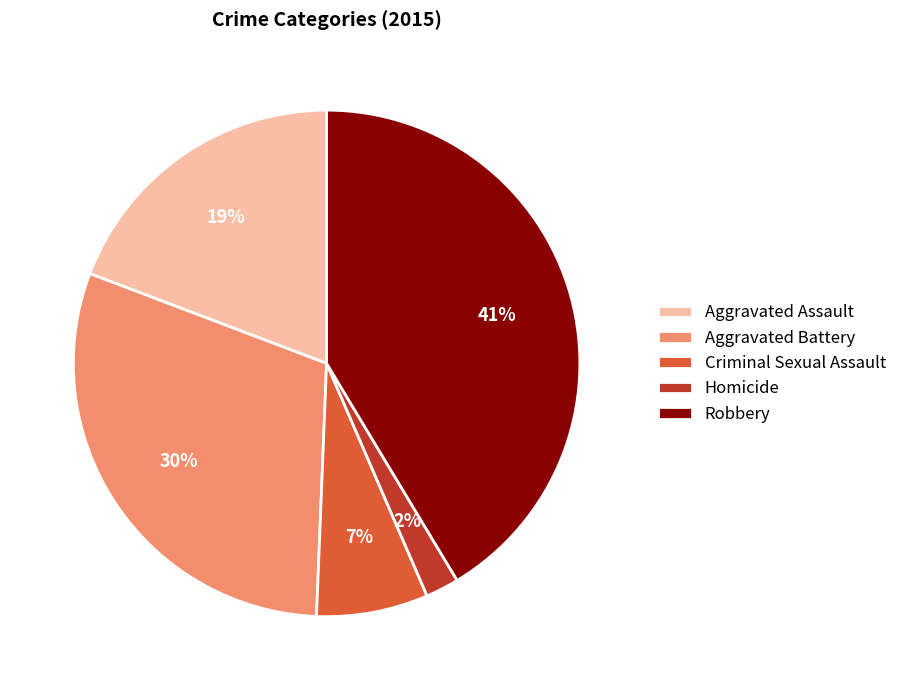

Do Aggravated Battery and Criminal Sexual Assault together represent more than half of the pie?

No